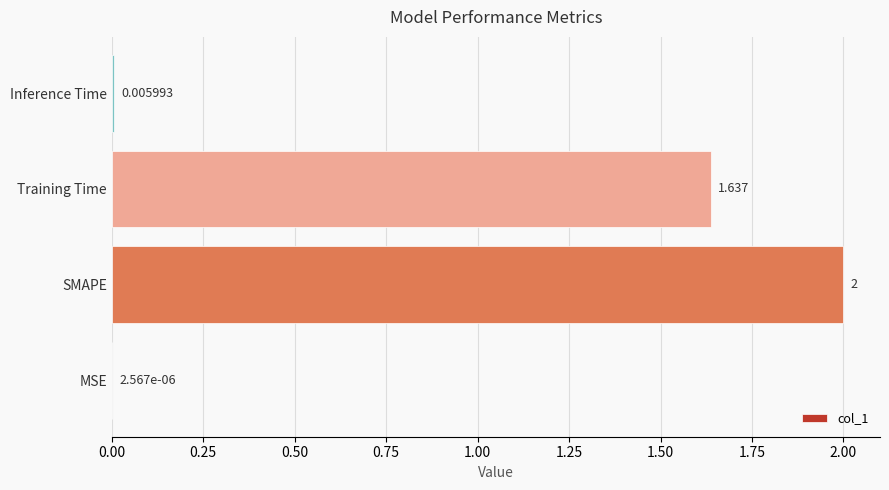

Which category has the highest value across all series?

SMAPE